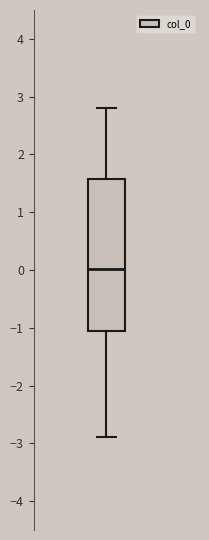

Where is the lower edge of the box on the y-axis? The values are not printed on the chart, so give them approximately, as read against the axis.

-1.1